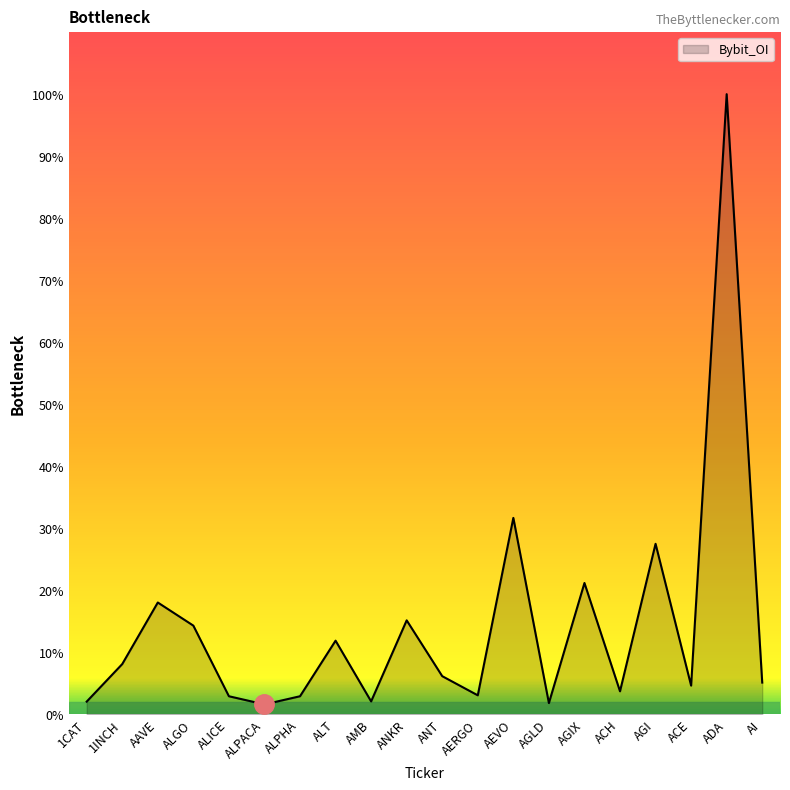

How many interior local peaks (higher than both neighbors) does the data have?

7